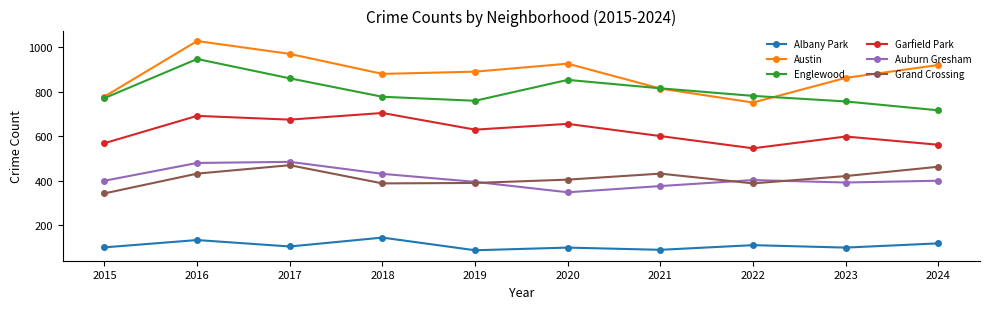

True or false: Grand Crossing and Austin intersect in this chart.

False